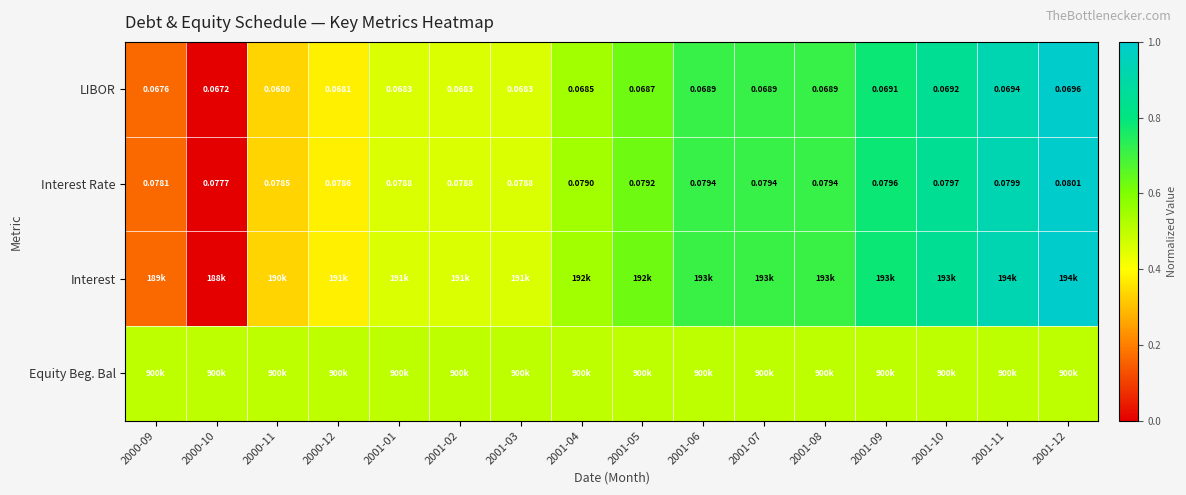

List the series in order of their peak value, lowest first.

Equity Beg. Bal, LIBOR, Interest Rate, Interest